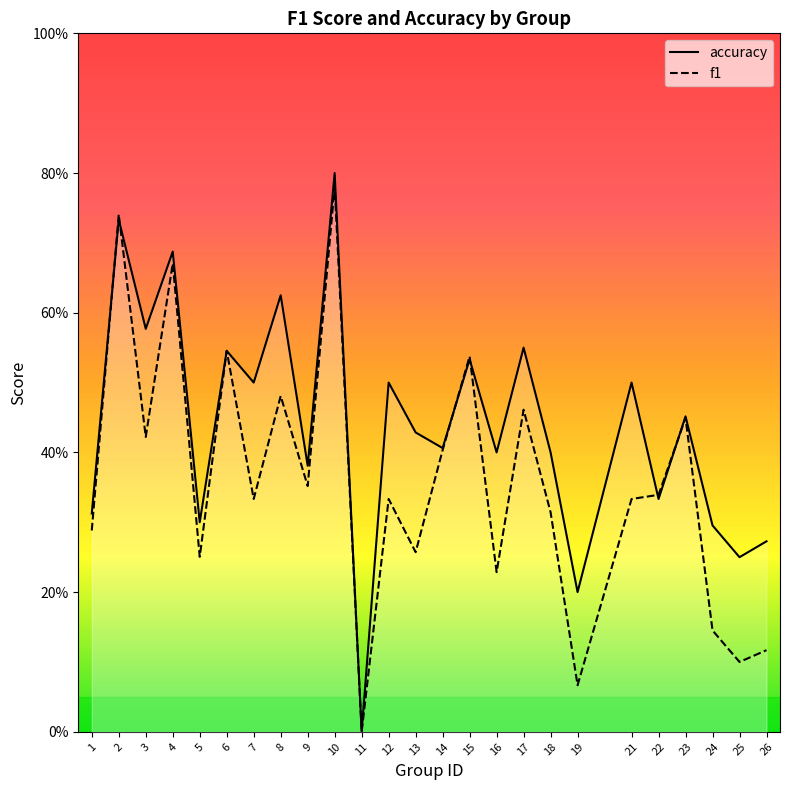

Which series has the largest total across all categories?

accuracy